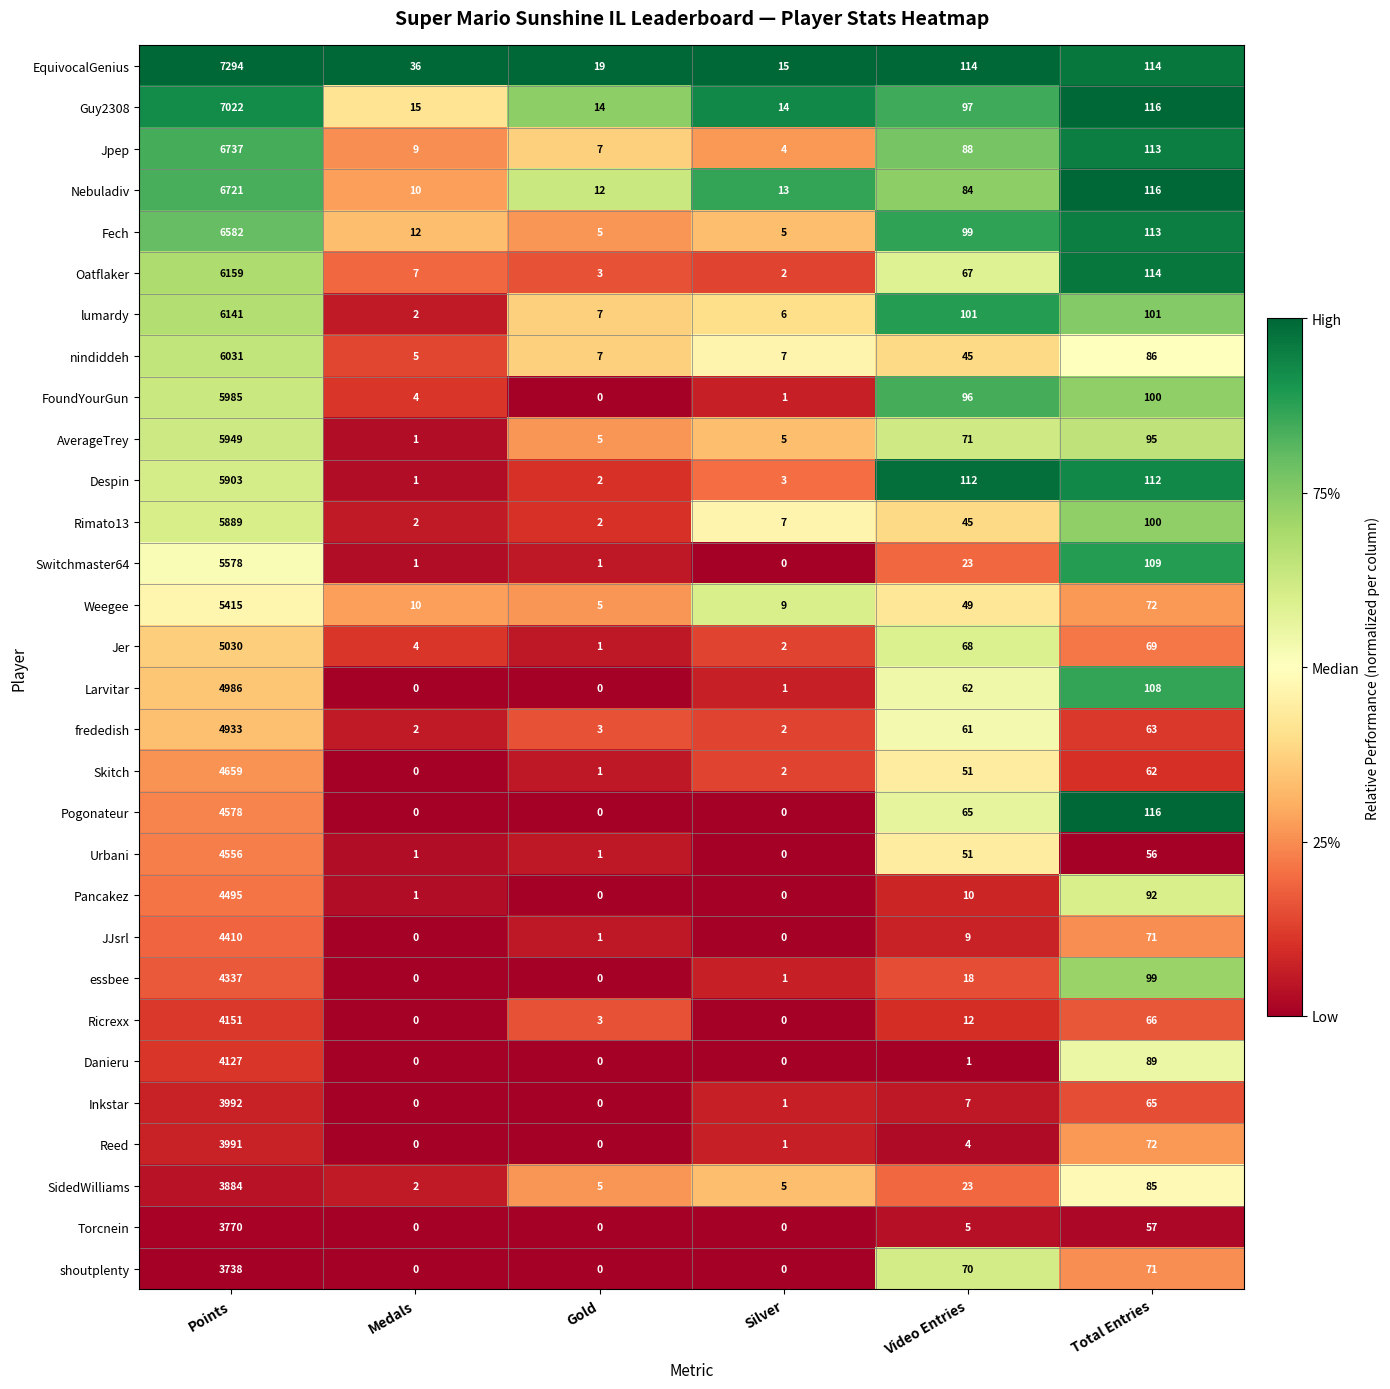

The Switchmaster64 series shows 178 at Total Entries. True or false?

False